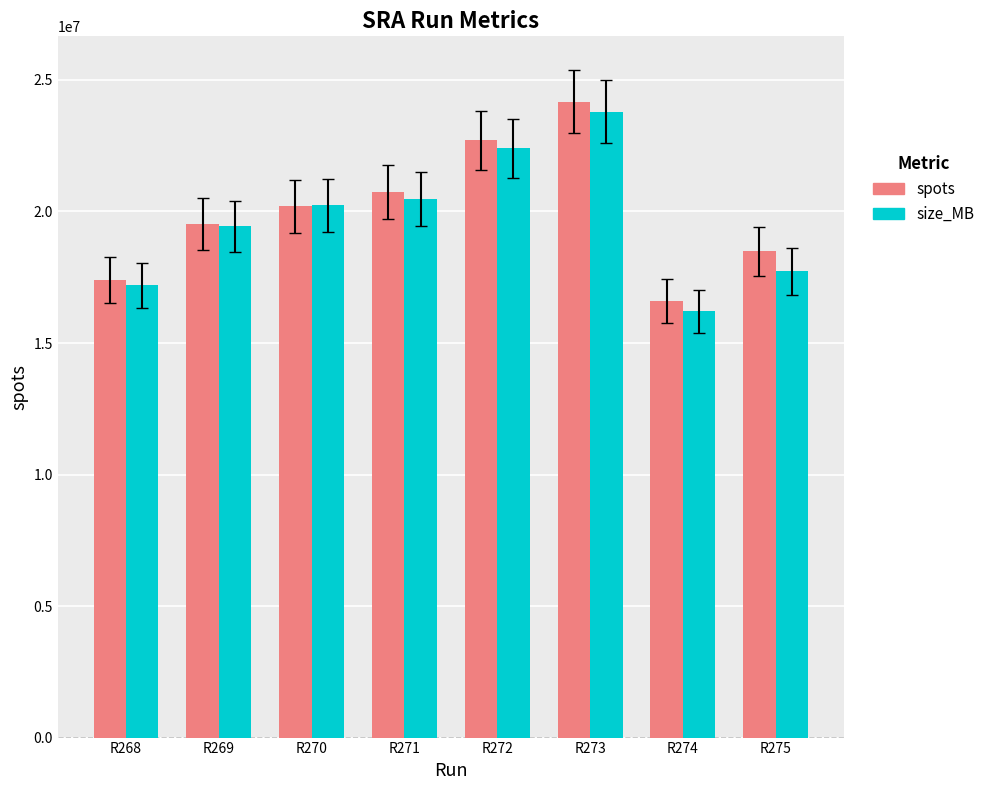

What is the total value across all series at R273?

47980422